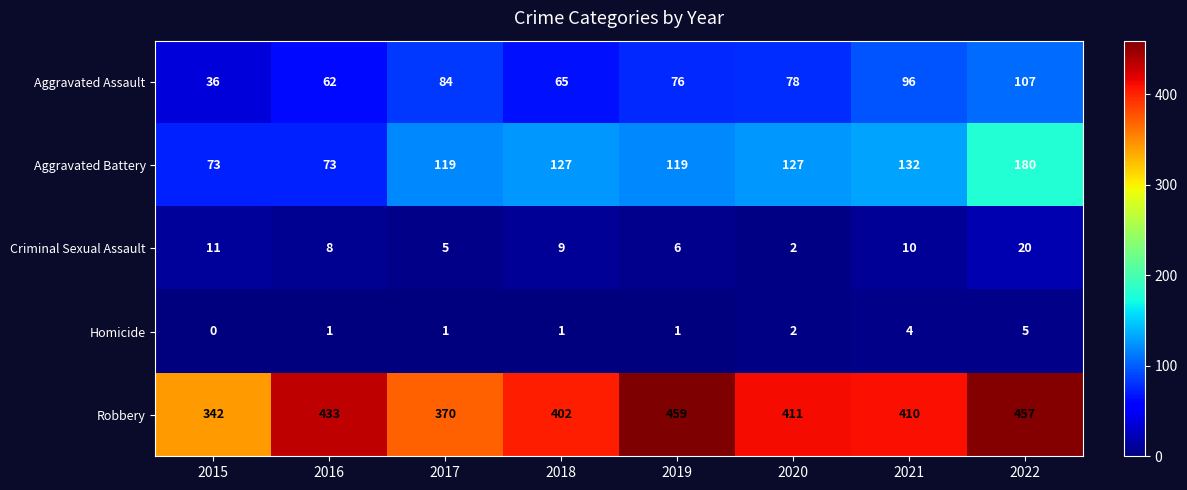

Which series has the widest spread of values?

Robbery